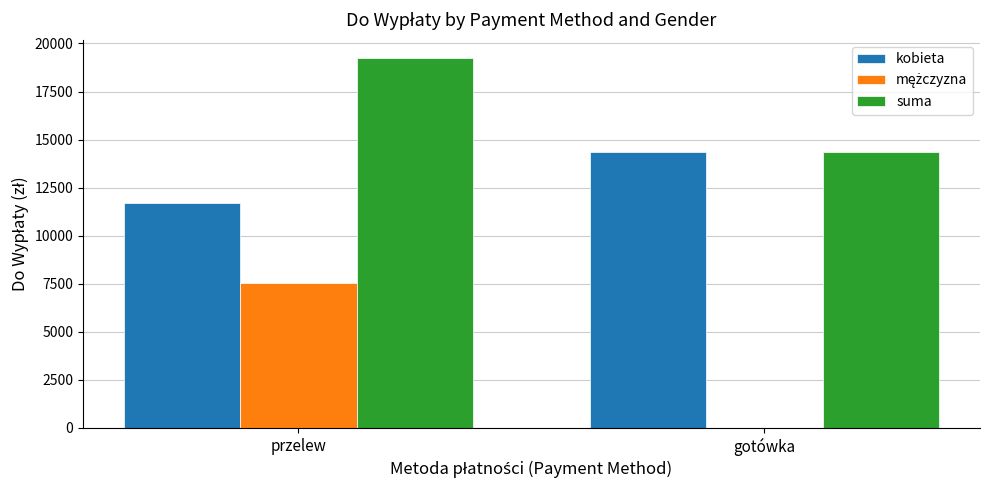

What is the total value across all series at przelew?

38458.6